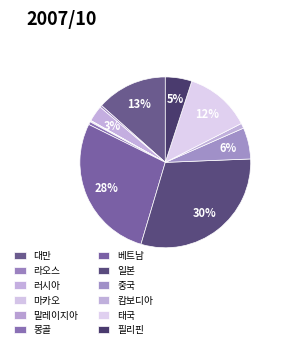

Is there a majority slice in this chart?

No